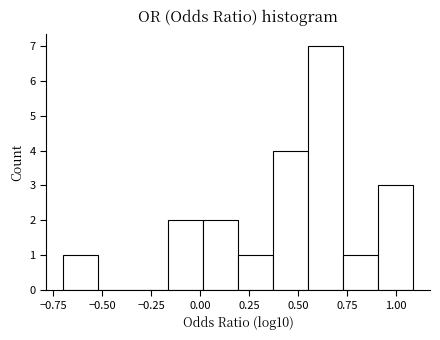

Around what value on the x-axis is the tallest bar? Give the approximate position of its centre, as read against the axis.

0.65